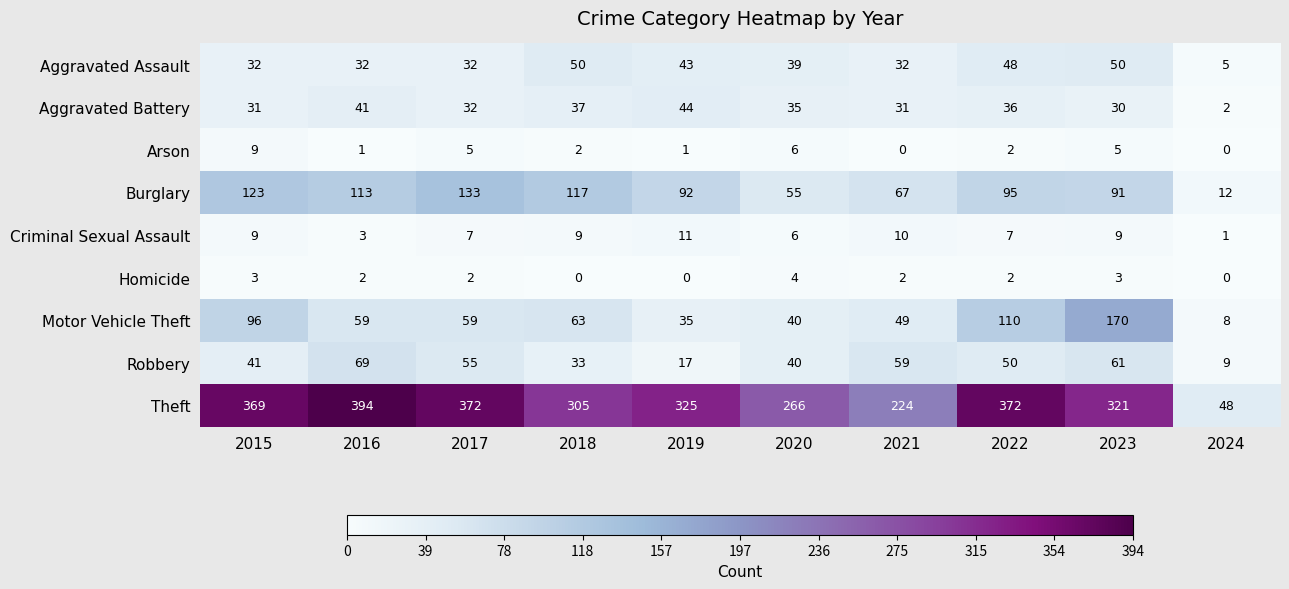

At 2019, list the series in order from largest to smallest.

Theft, Burglary, Aggravated Battery, Aggravated Assault, Motor Vehicle Theft, Robbery, Criminal Sexual Assault, Arson, Homicide